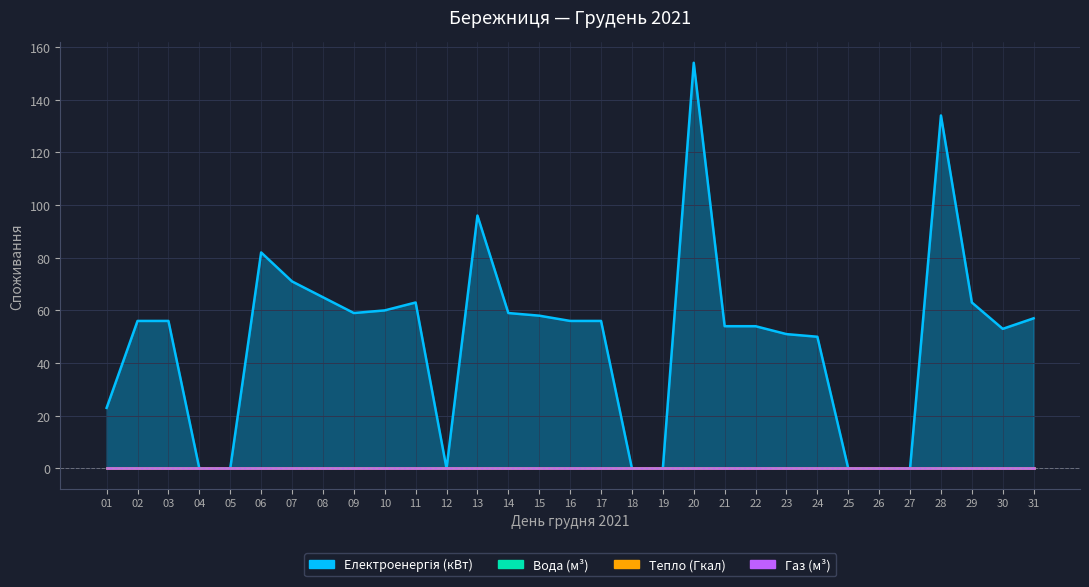

Which series has the largest total across all categories?

Електроенергія (кВт)